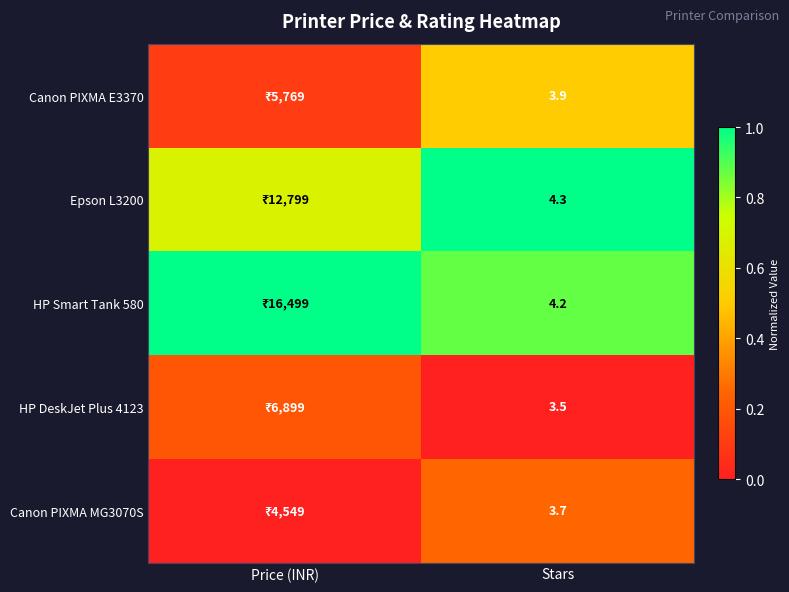

Rank the series at Stars from lowest to highest value.

HP DeskJet Plus 4123, Canon PIXMA MG3070S, Canon PIXMA E3370, HP Smart Tank 580, Epson L3200